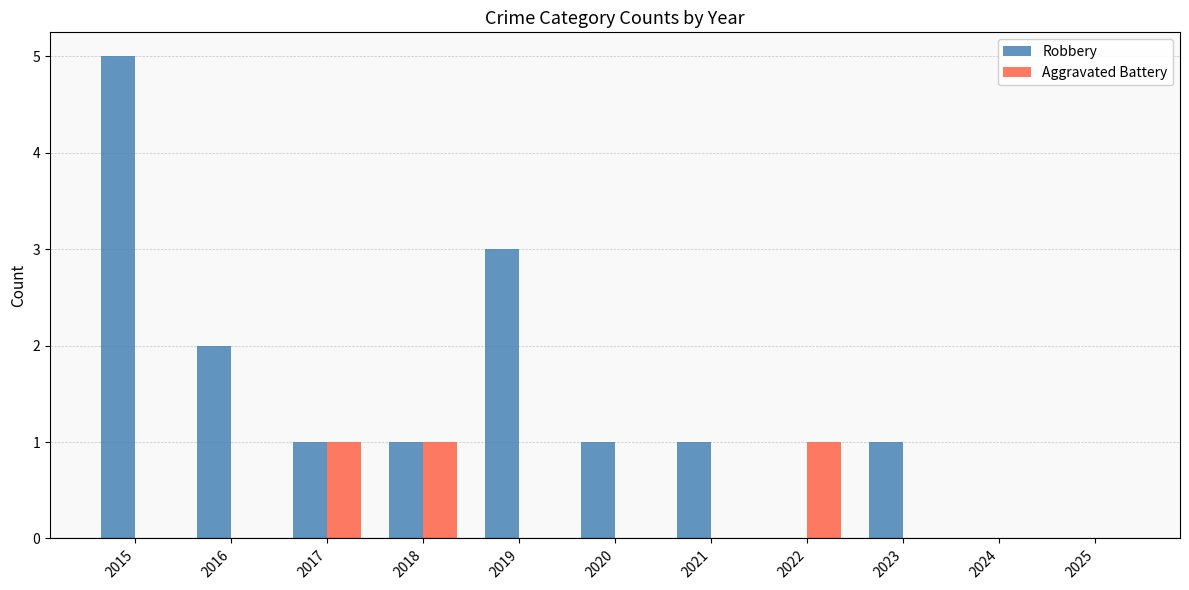

How many distinct data groups are displayed?

2